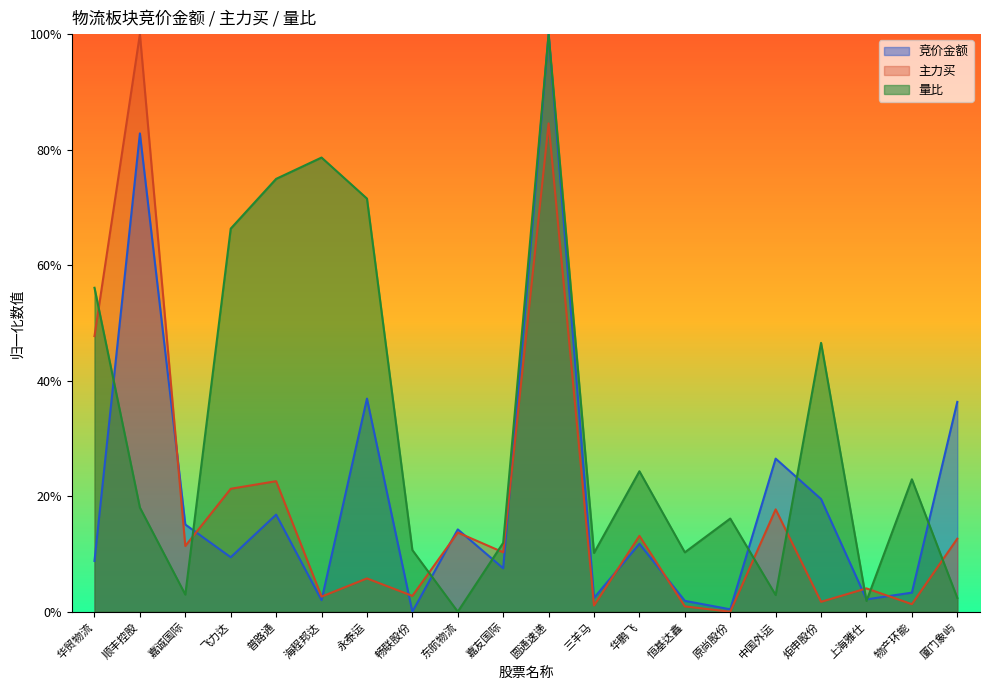

Rank the series at 原尚股份 from lowest to highest value.

主力买, 竞价金额, 量比